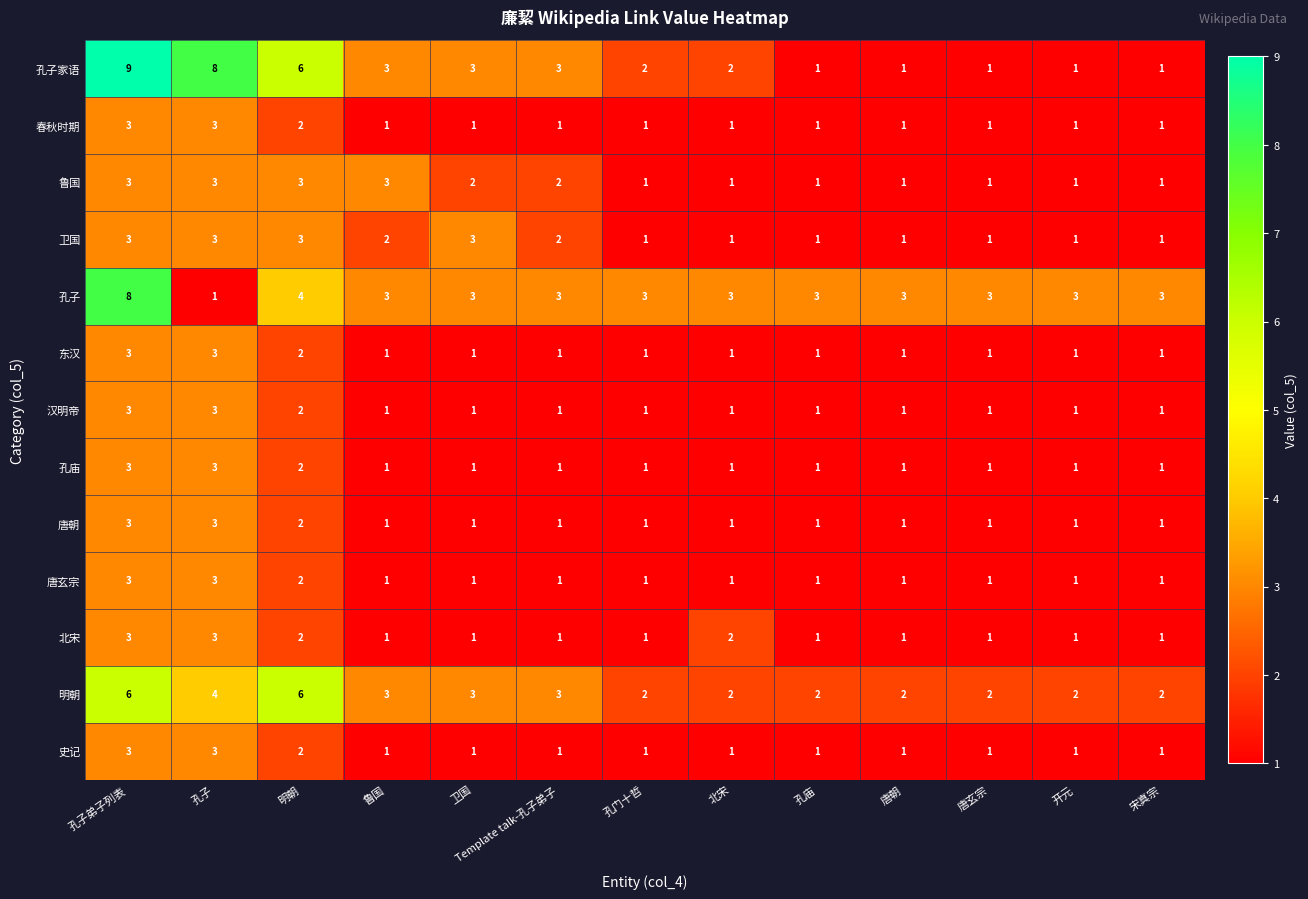

At which category does the chart reach its peak across all series?

孔子弟子列表